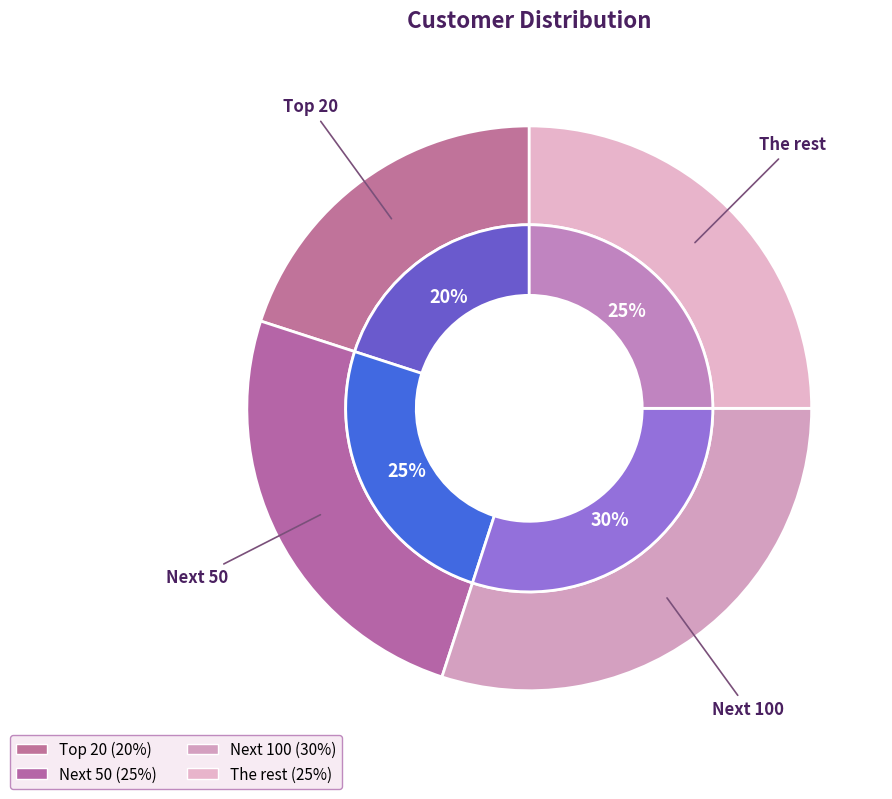

To the nearest percent, what is the average slice percentage?

25%